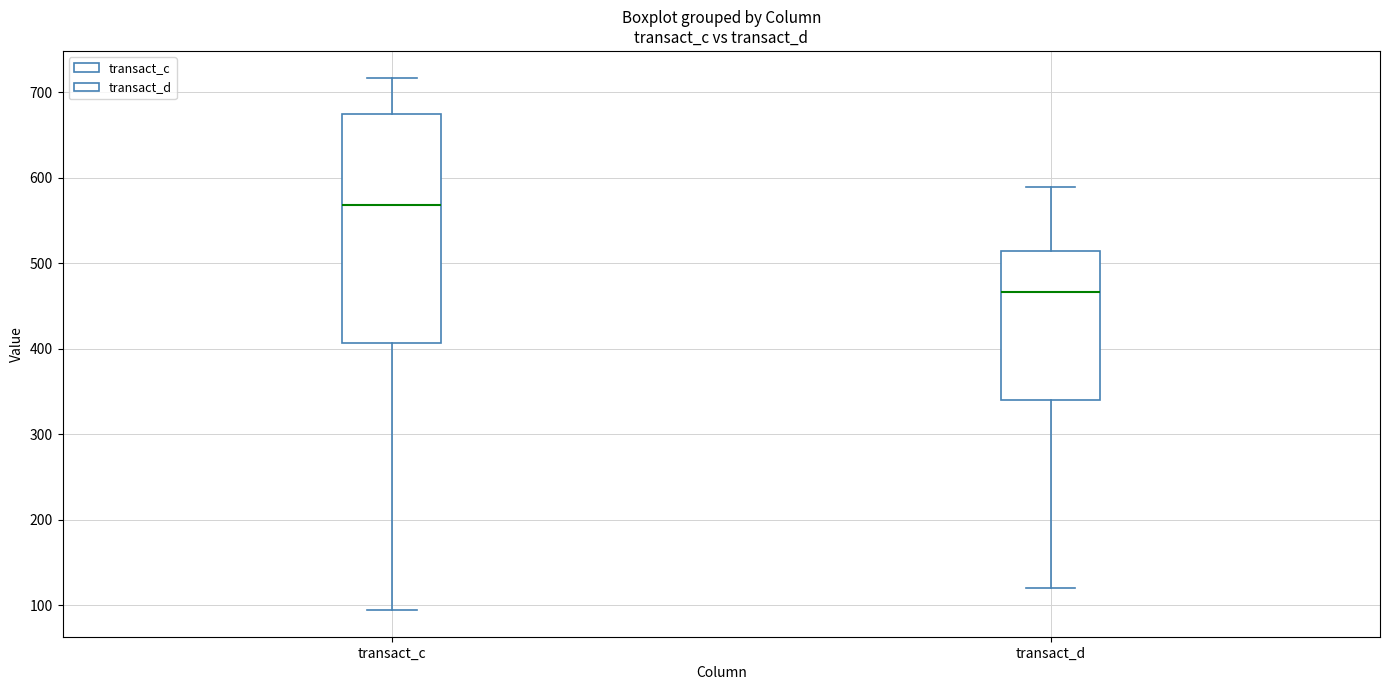

Which box has the lowest median line?

transact_d